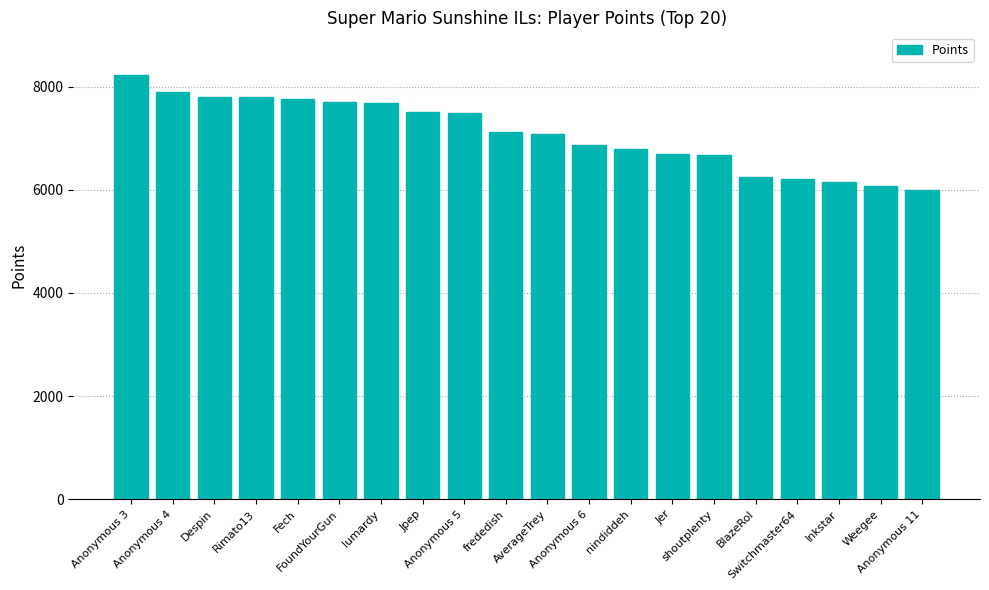

The value at Rimato13 is 7797. True or false?

True